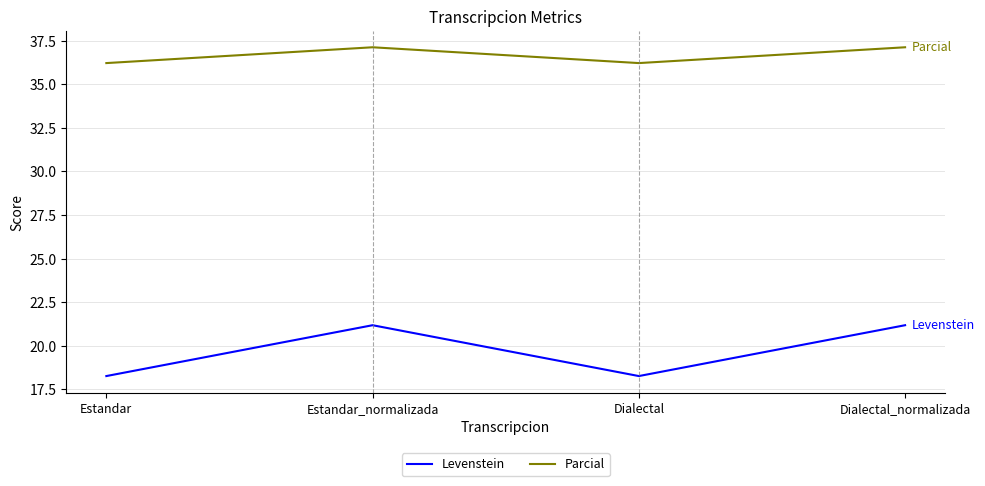

What is the sum of all Parcial values?

146.6